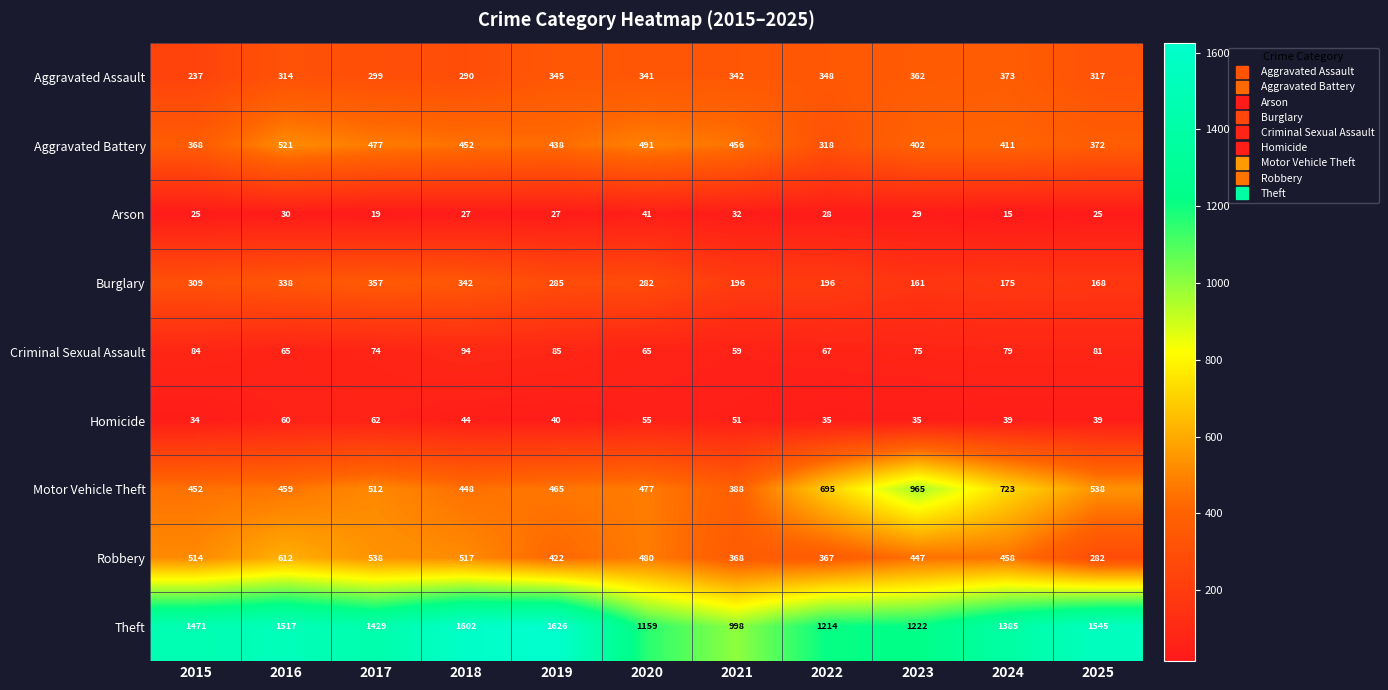

Which series has the widest spread of values?

Theft